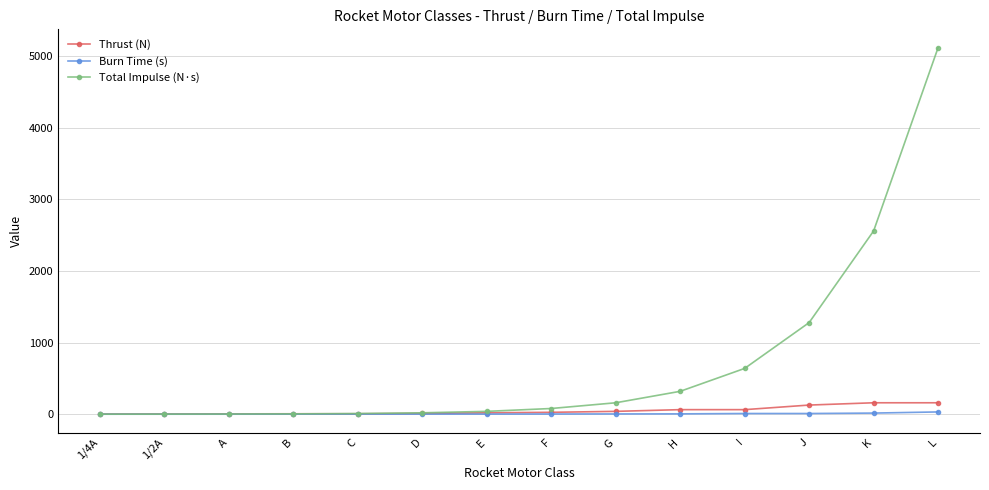

Which series changed the most between 1/2A and J?

Total Impulse (N·s)